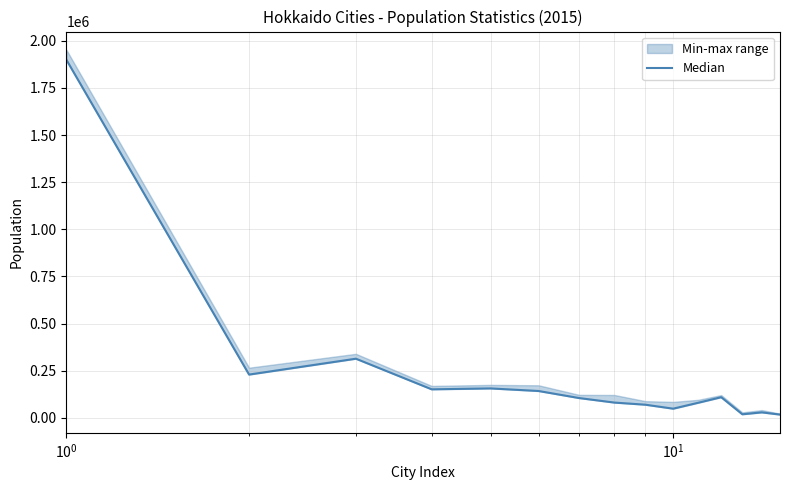

How many interior local peaks (higher than both neighbors) does the data have?

4